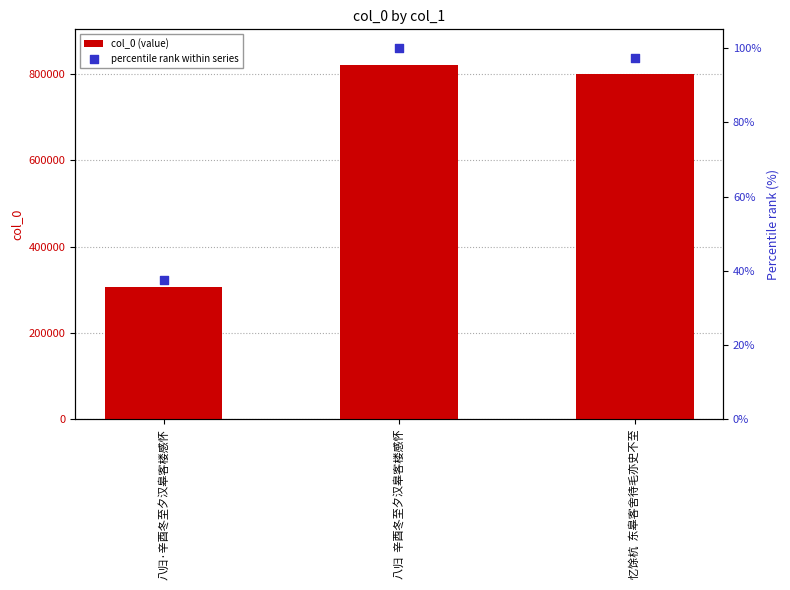

Which series reaches the maximum Y coordinate?

col_0 (value)